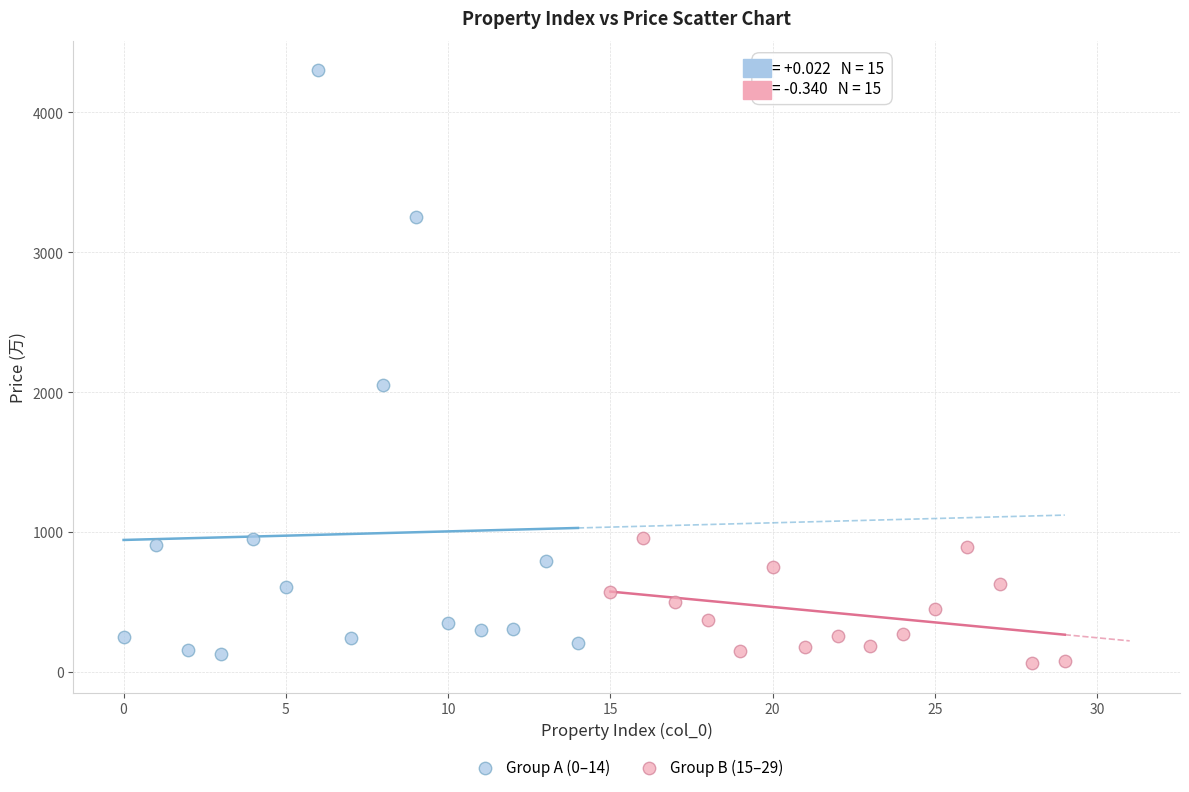

Which series reaches the maximum Y coordinate?

Group A (0–14)